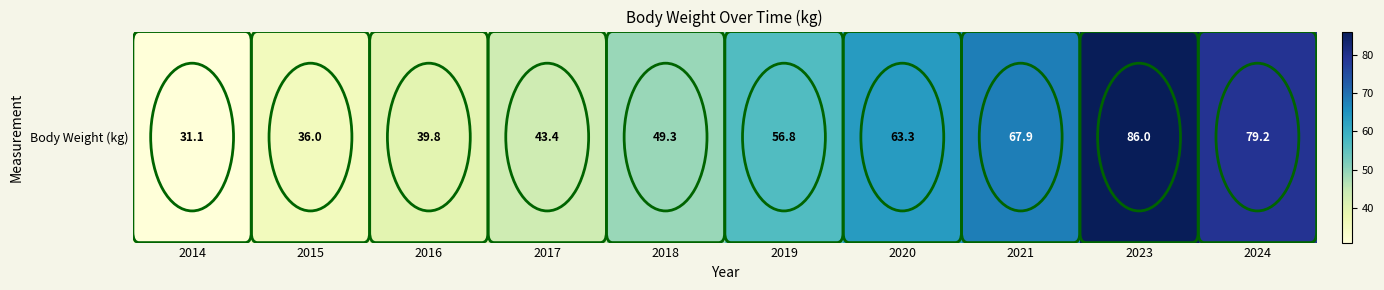

What is the change in value from 2020 to 2023?

+22.7